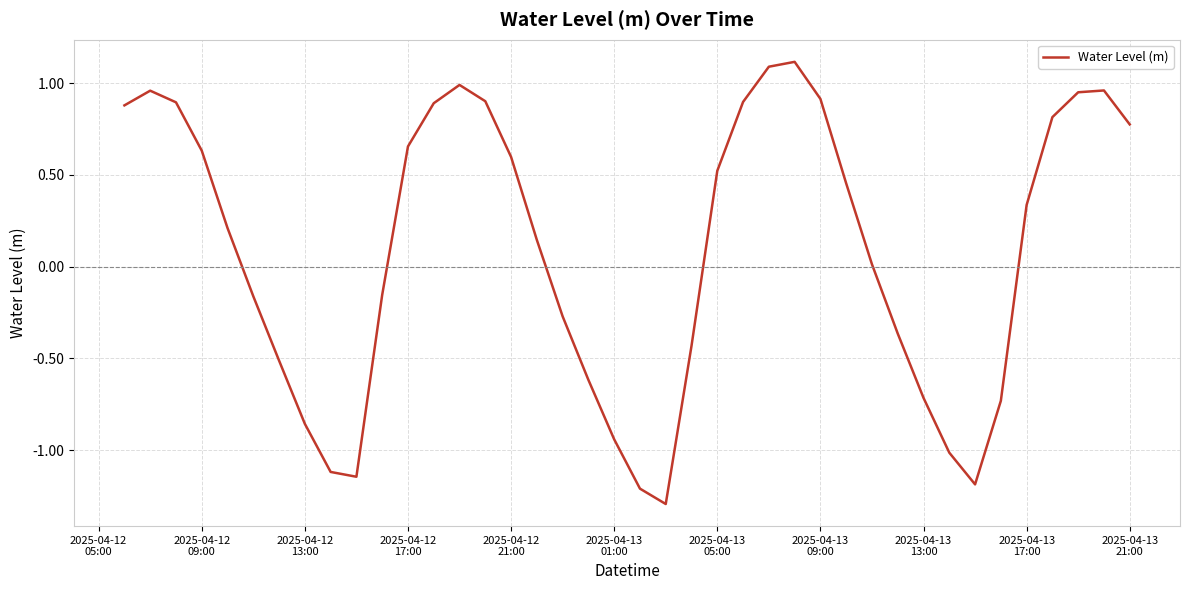

What is the maximum value shown in the chart?

1.1